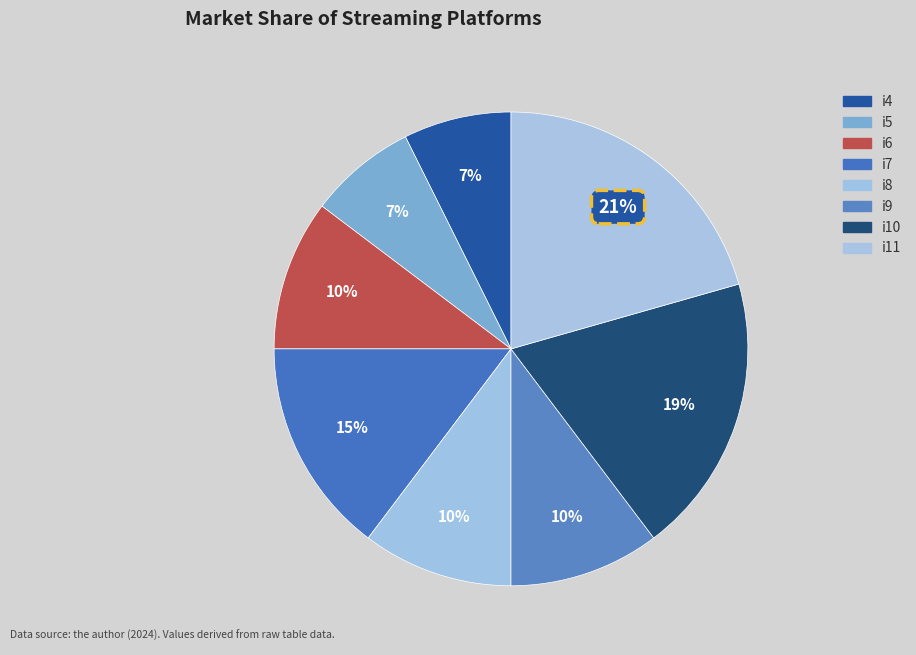

True or false: i9 accounts for 10% of the total.

True